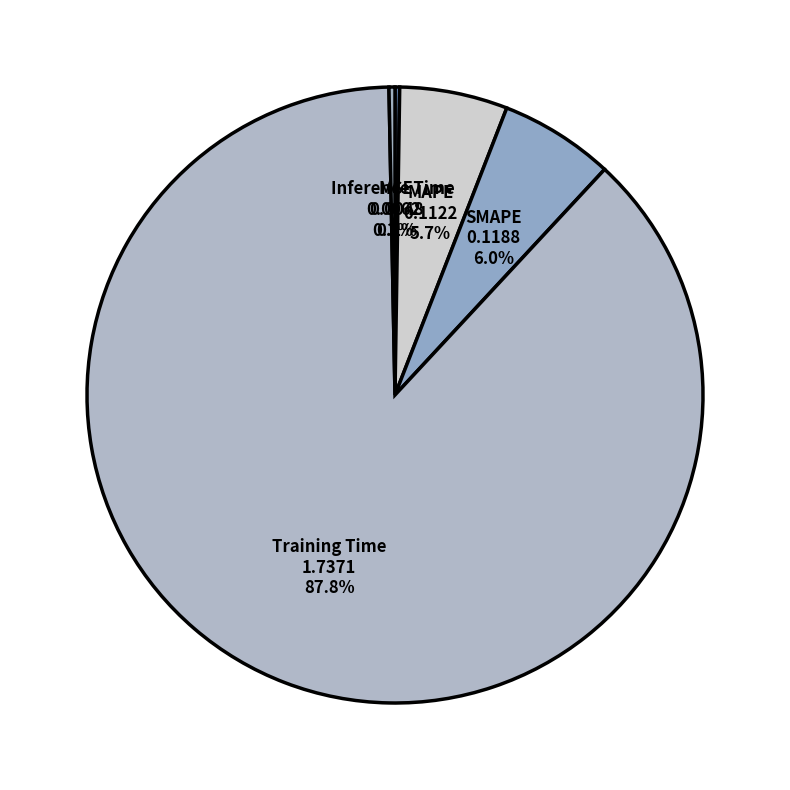

What percentage do Training Time and Inference Time together represent?

88.1%